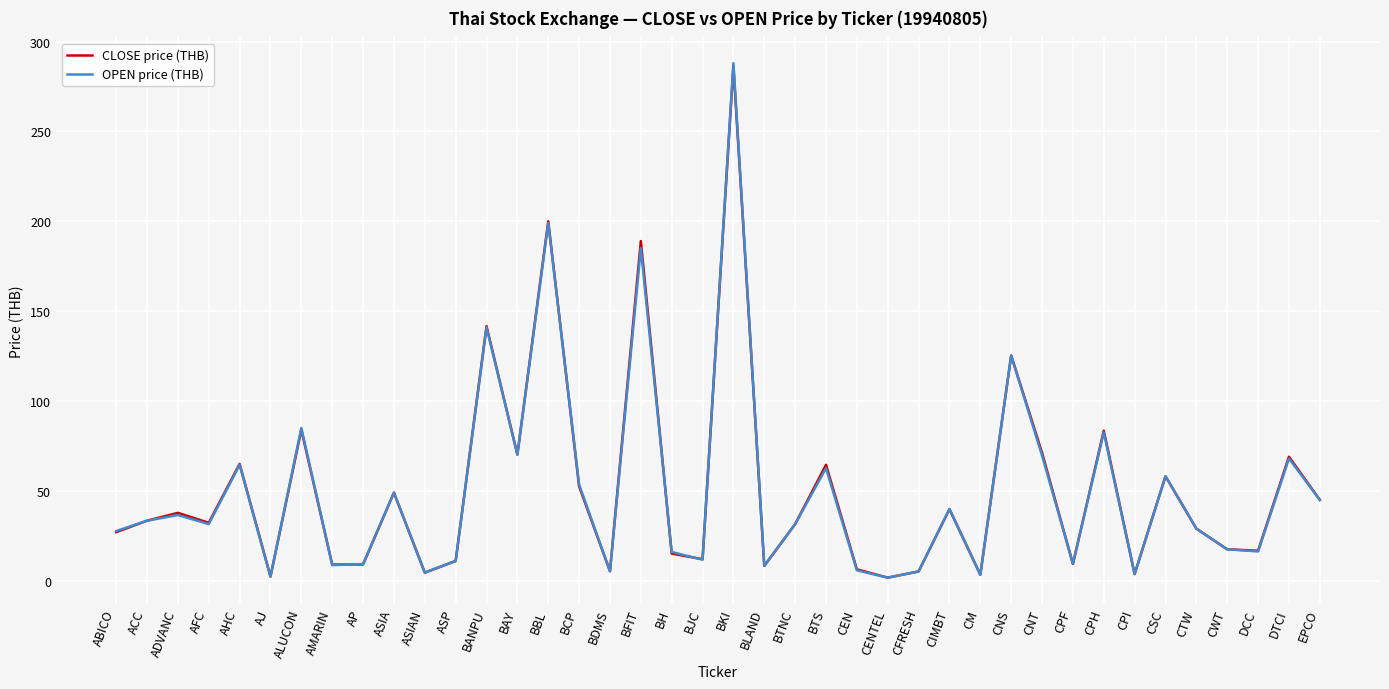

The value of CLOSE price (THB) at BANPU is 37.1. True or false?

False